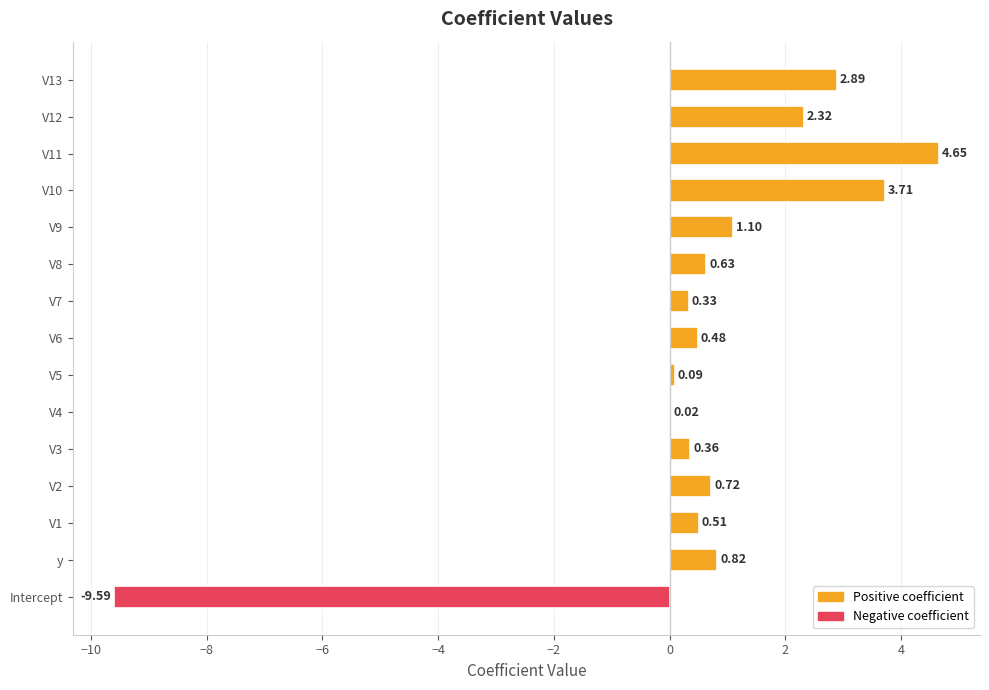

Are the bars horizontal?

Yes